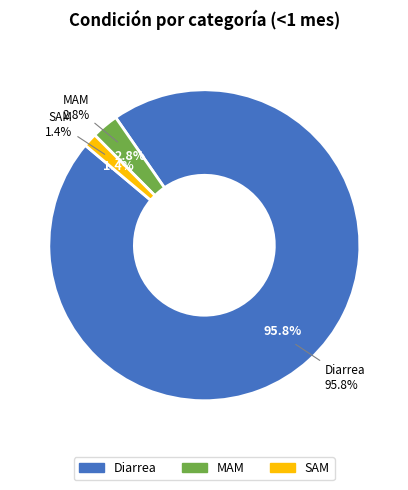

Which category has the biggest portion of the pie?

Diarrea